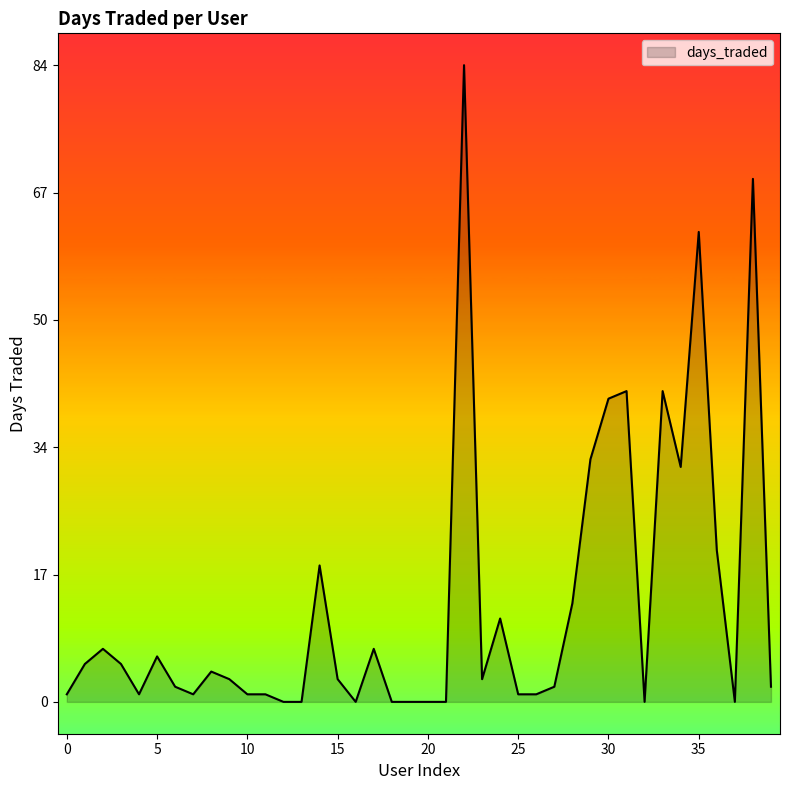

What is the difference between the second highest and second lowest values?

69